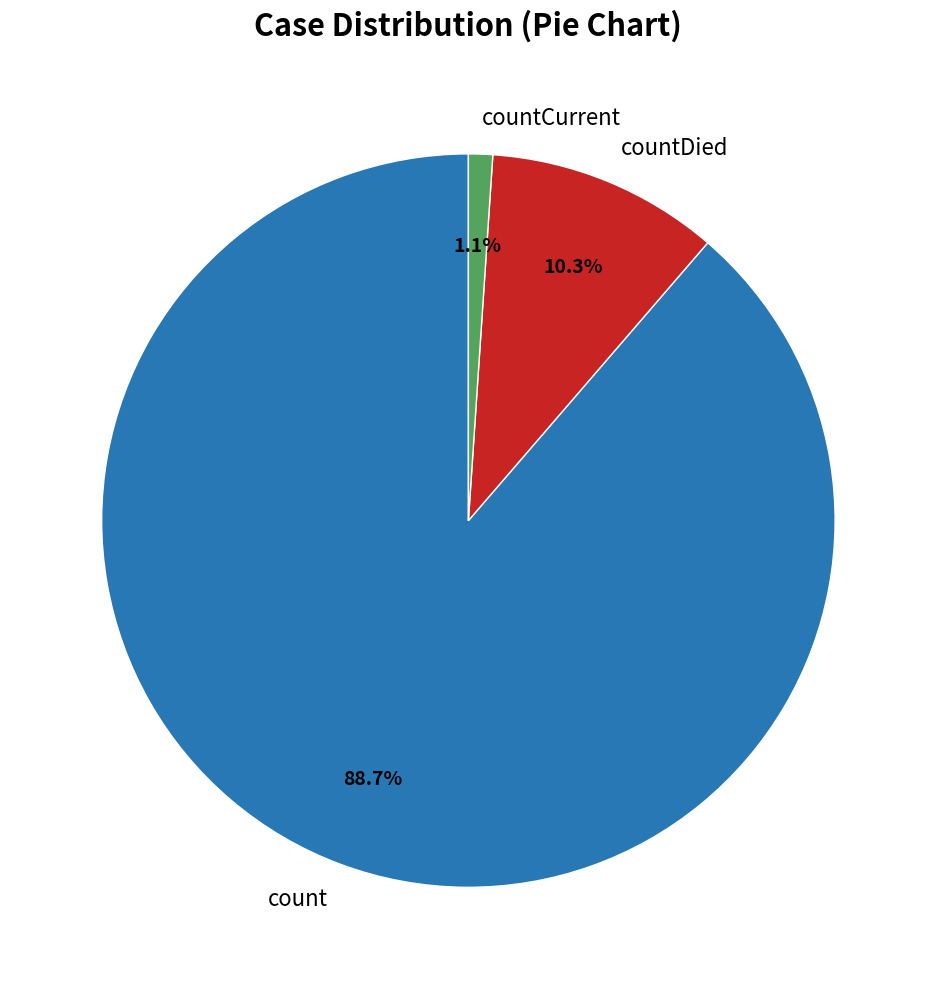

Which category has the smallest portion of the pie?

countCurrent